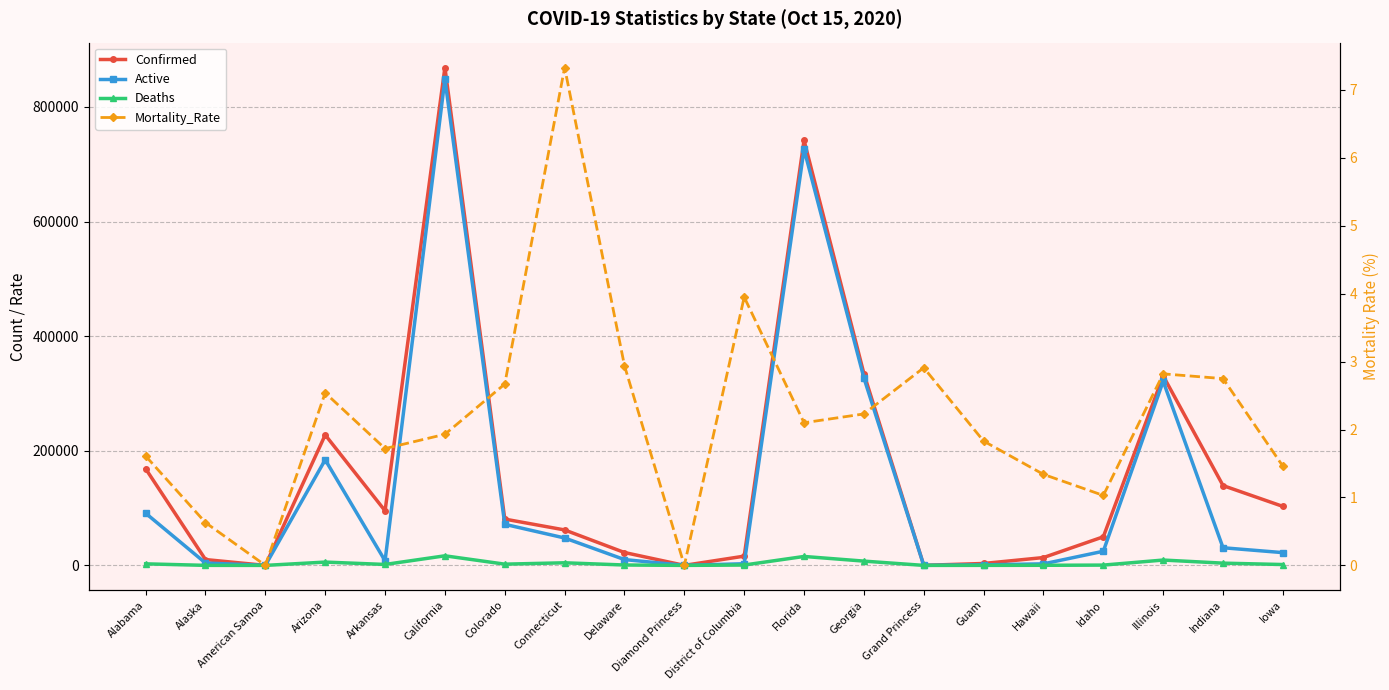

What is the highest value of the Active series?

848475.0